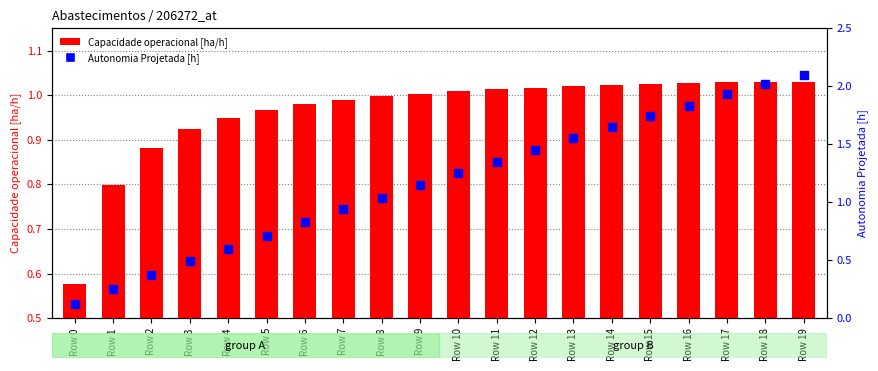

Which series reaches the maximum Y coordinate?

Autonomia Projetada [h]